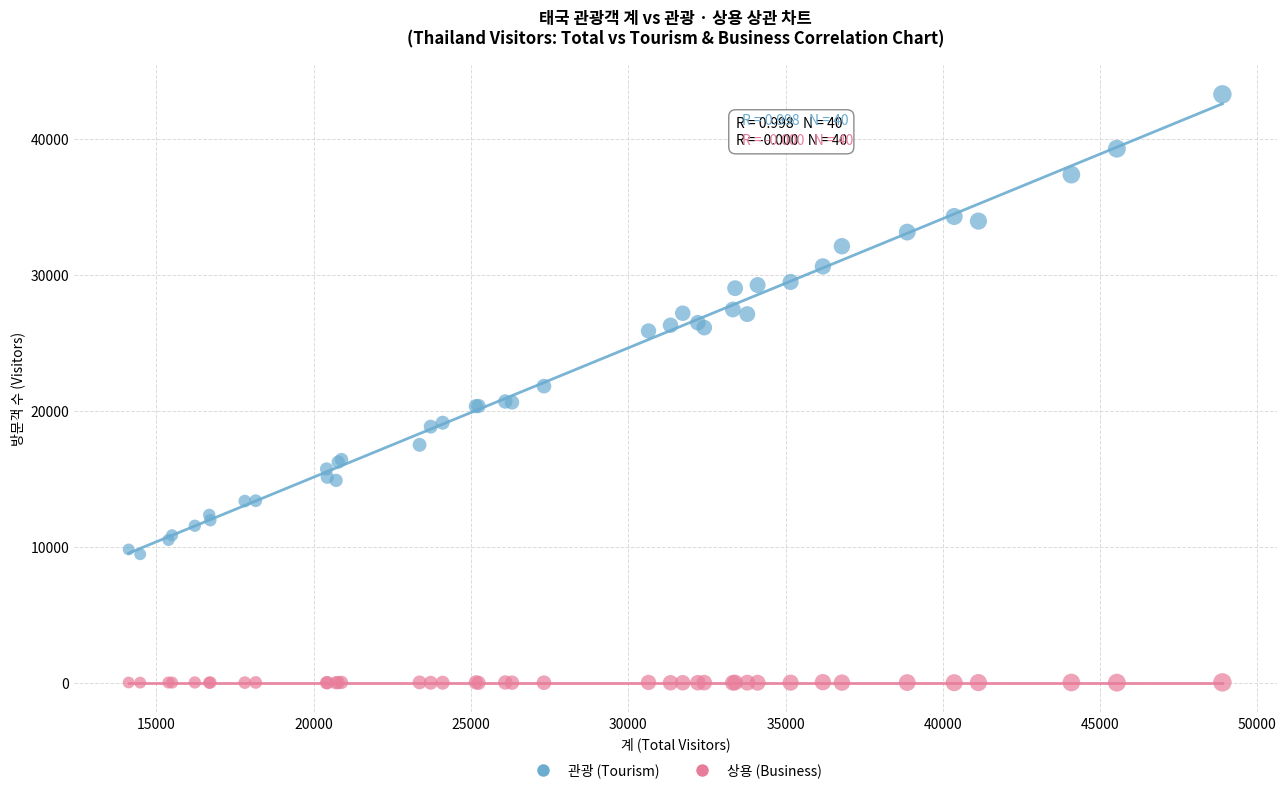

Which series reaches the maximum Y coordinate?

관광 (Tourism)